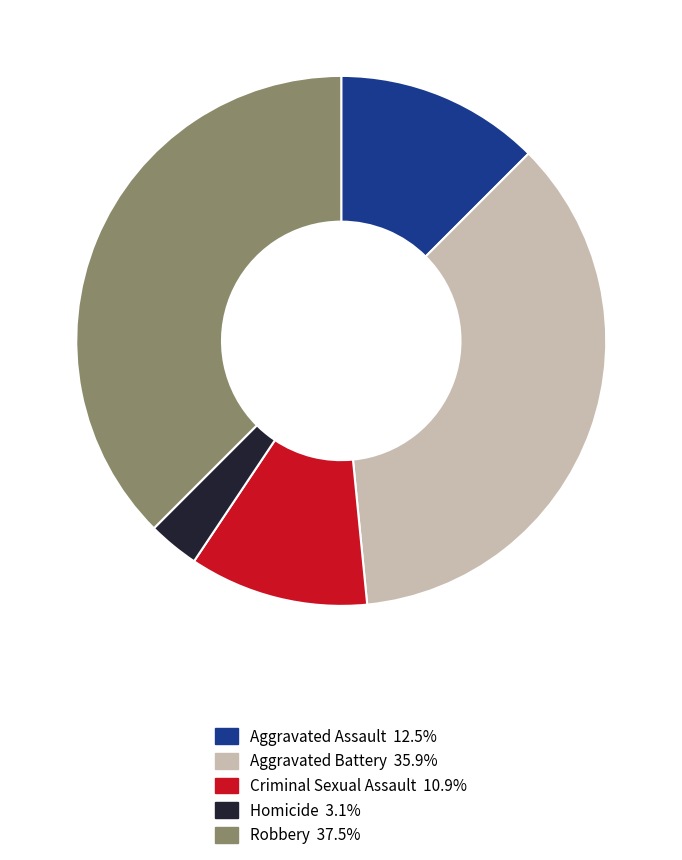

True or false: Aggravated Assault accounts for 1% of the total.

False